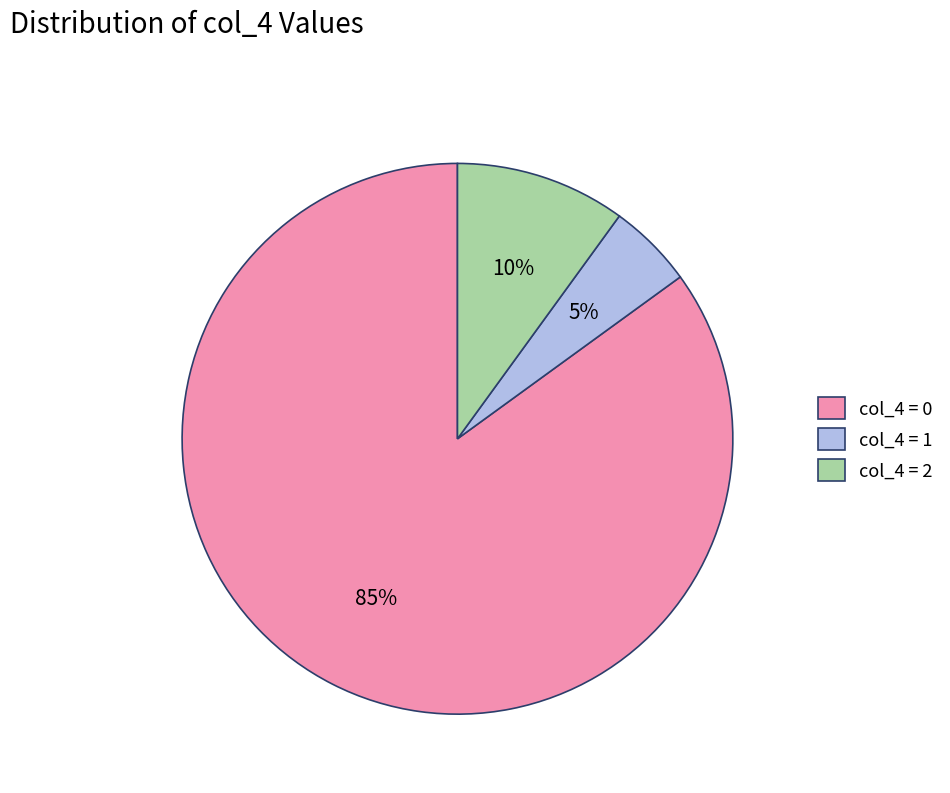

Which category accounts for the majority?

col_4 = 0